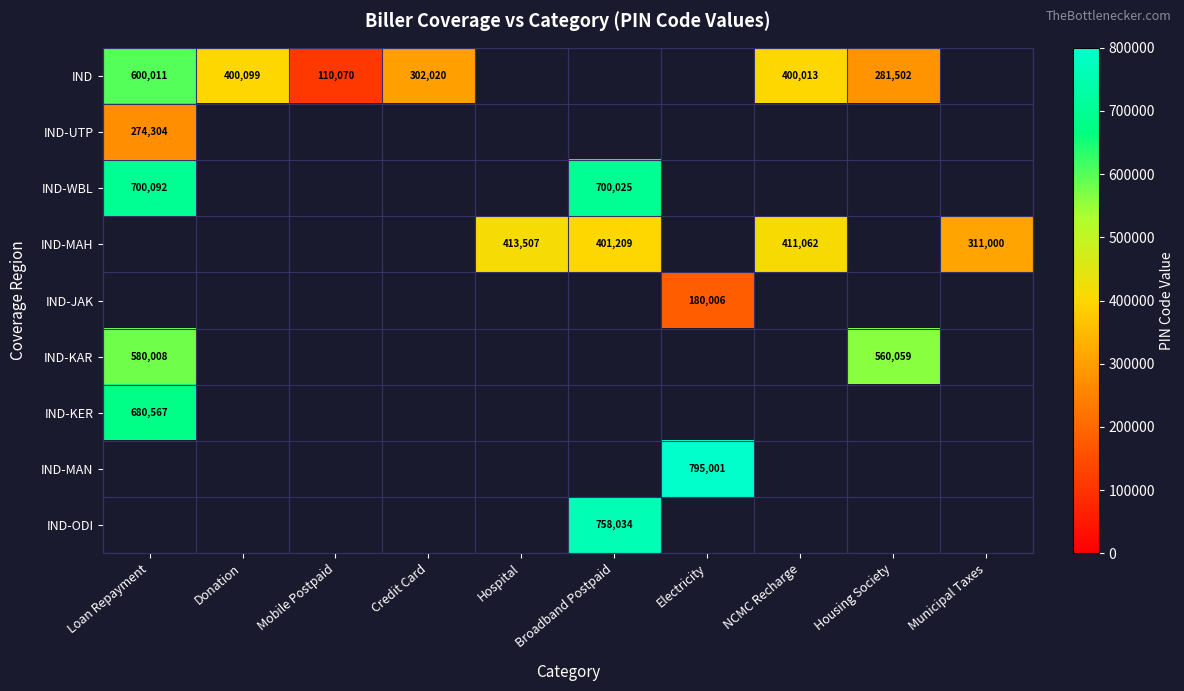

What is the difference between the IND values at Credit Card and NCMC Recharge?

97993